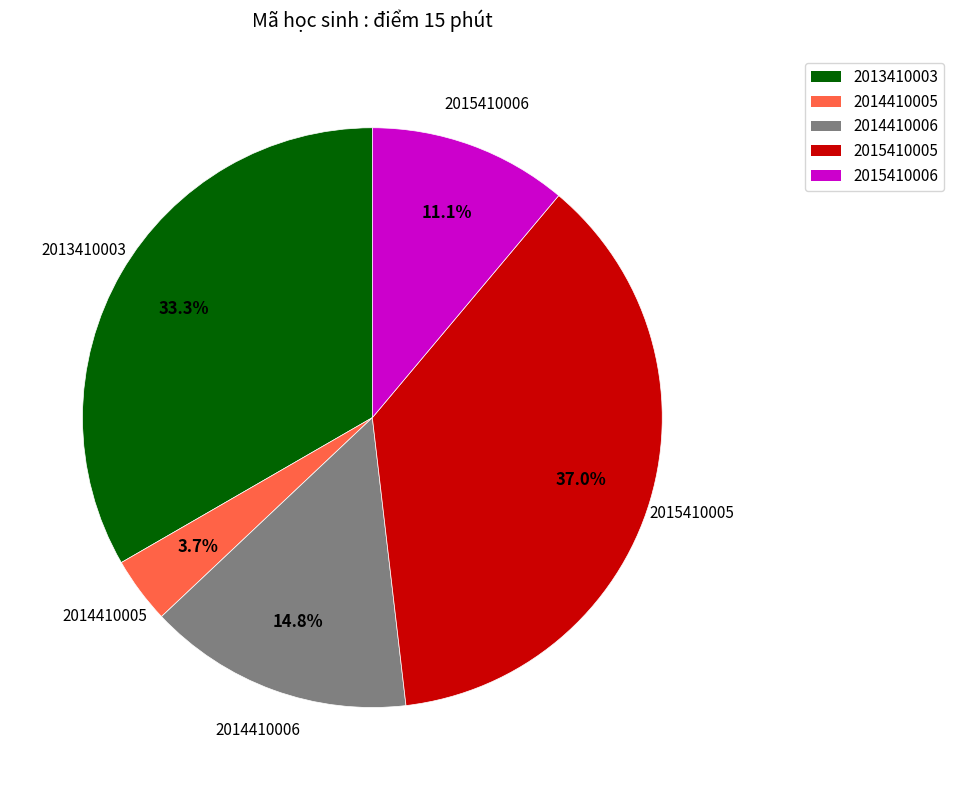

Count the number of slices in the pie.

5